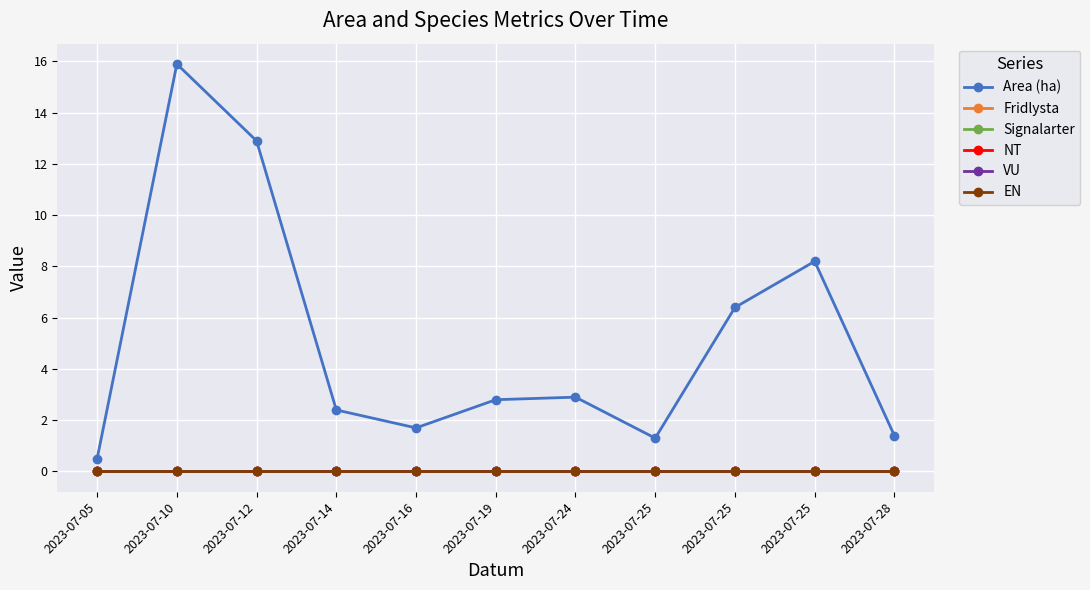

The value of Fridlysta at 2023-07-19 is 0.0. True or false?

True